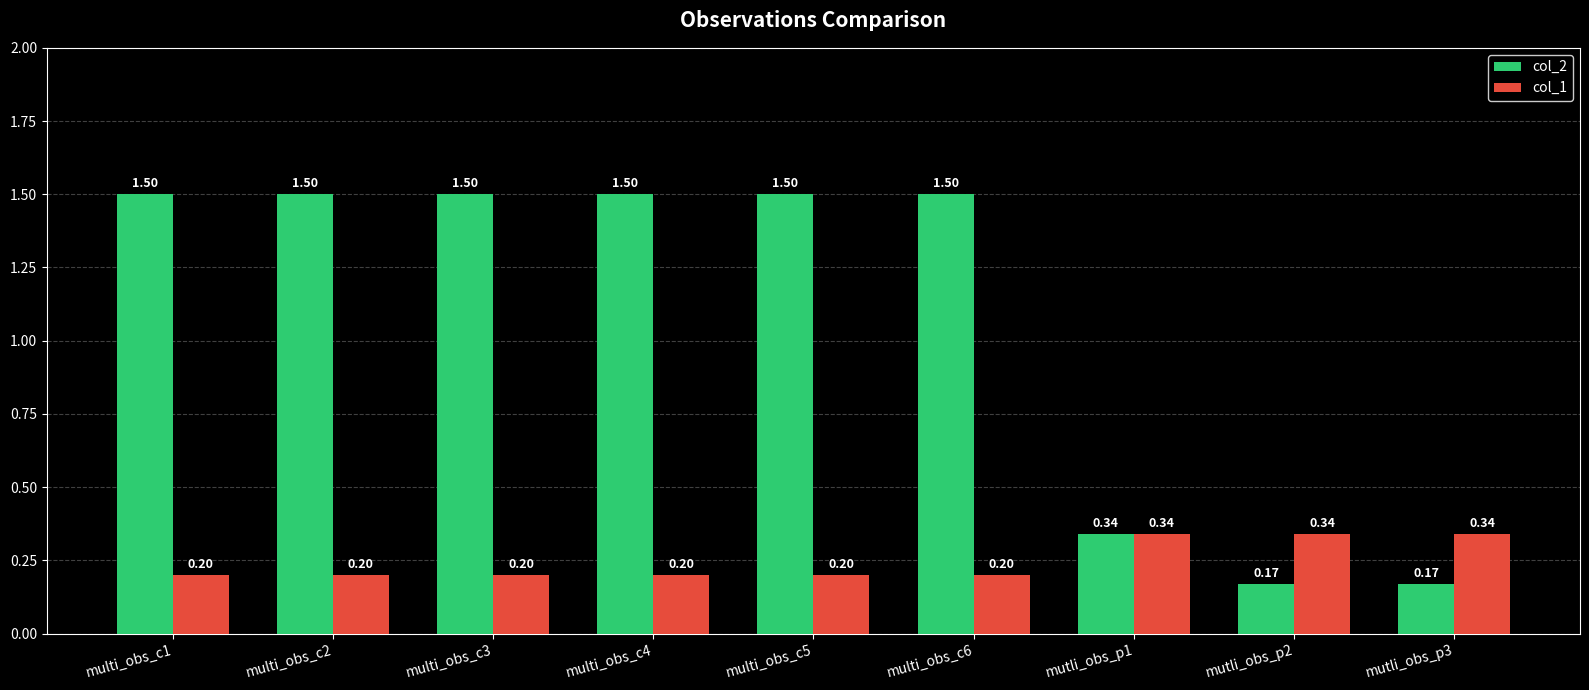

How many col_1 values are between 0 and 1?

9